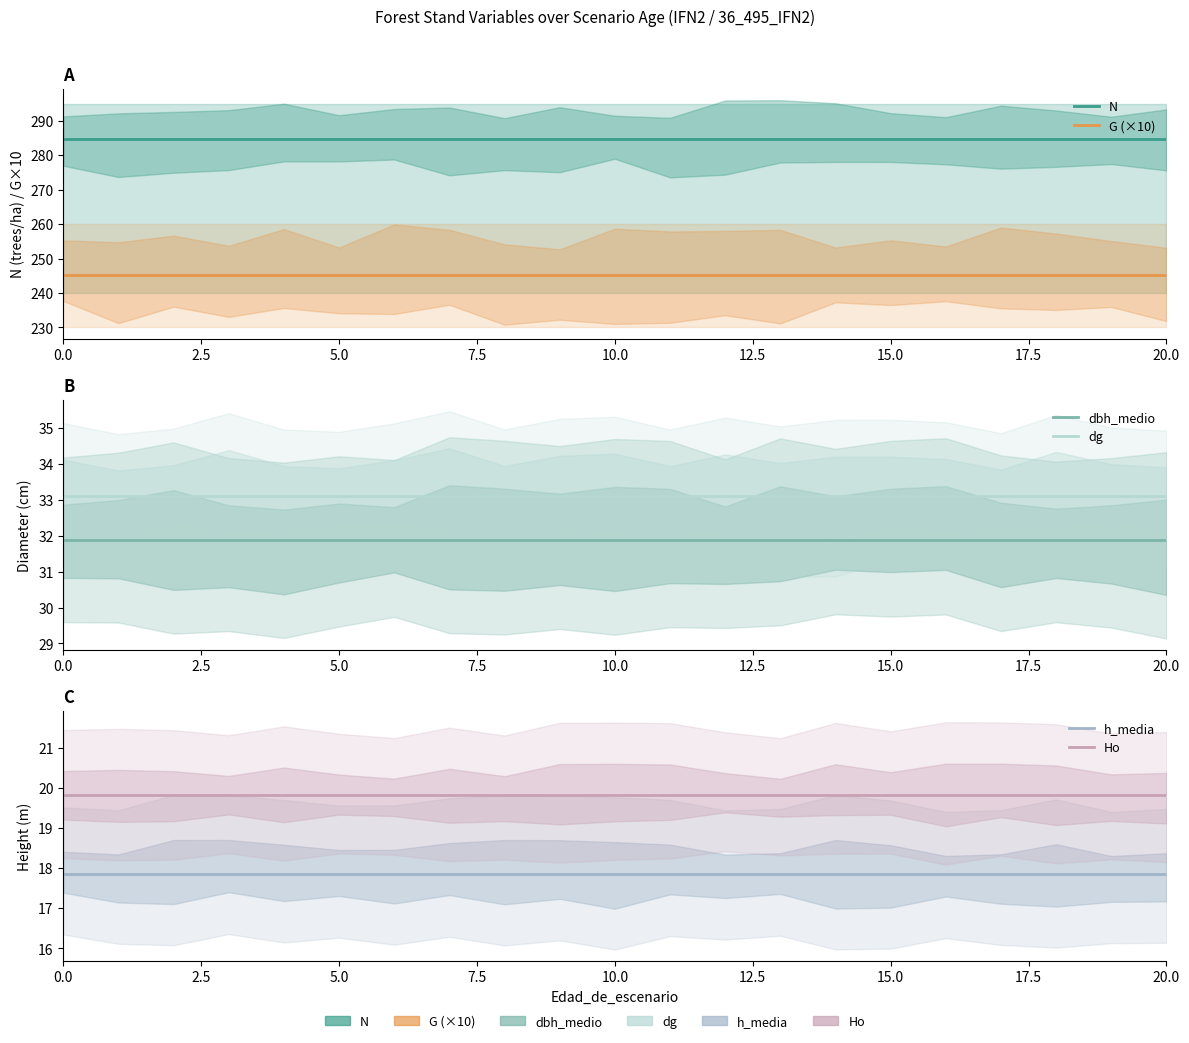

What is the highest value of the G (×10) series?

245.3